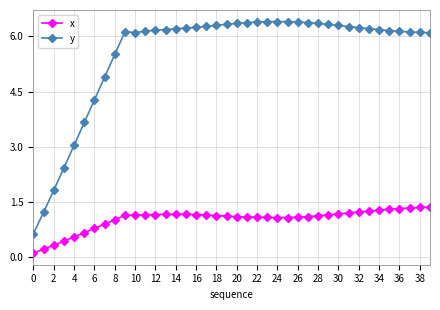

True or false: y and x cross at least once.

False